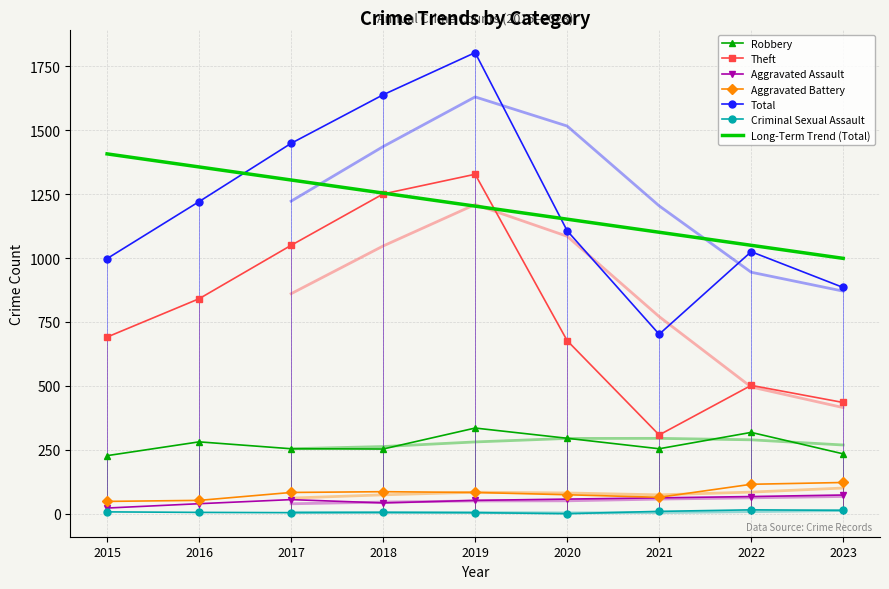

Is it true that Theft equals 925 at 2020?

False